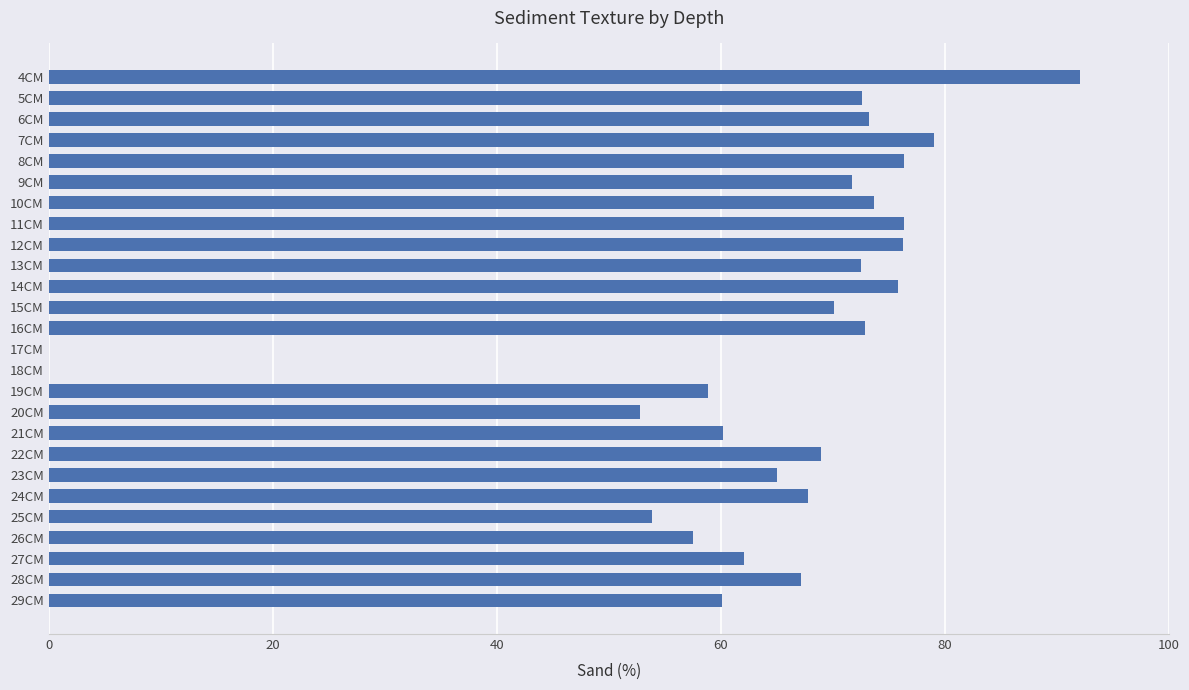

The chart shows a value of 126.8 at 9CM. True or false?

False